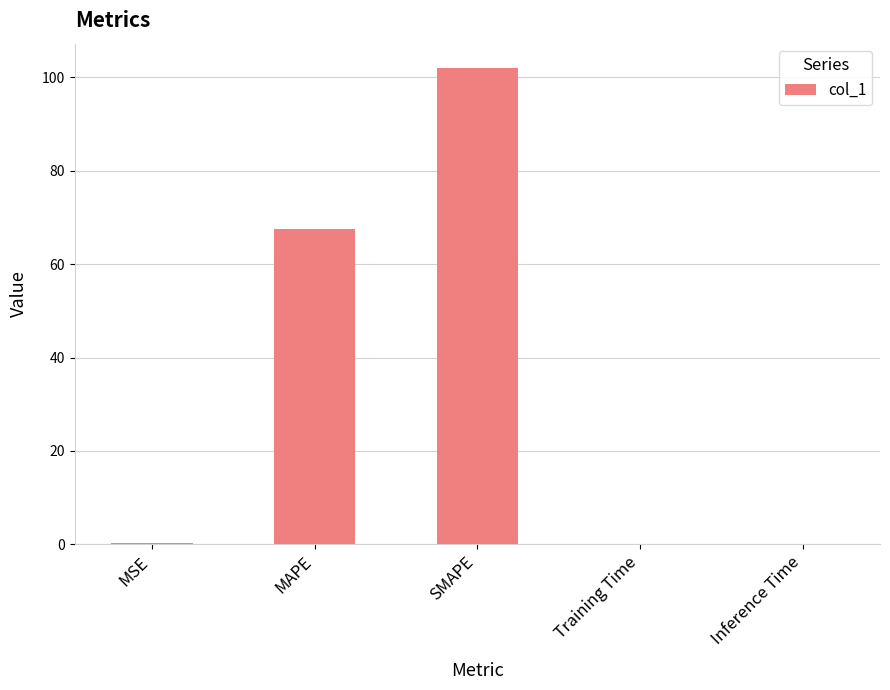

Are the bars grouped side by side (vs. stacked)?

No